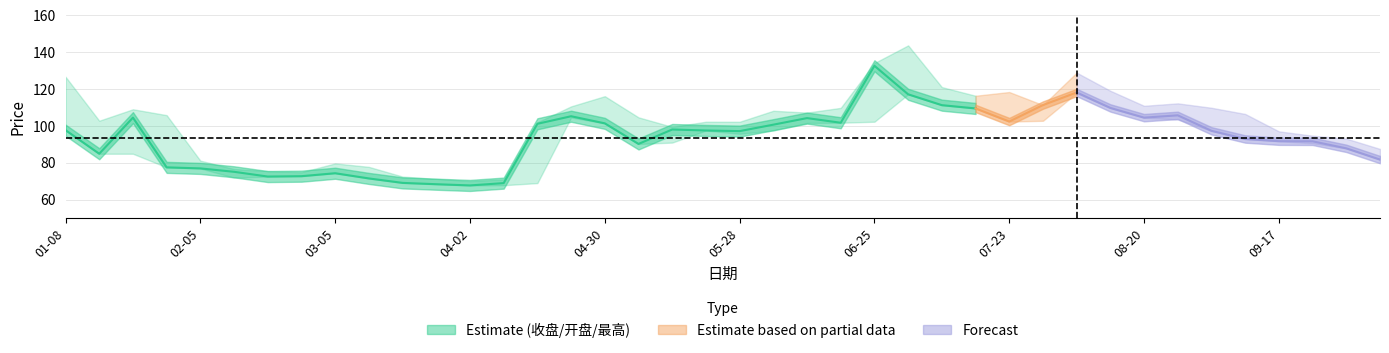

Is it true that 收盘 equals 105.2 at 2021-04-23?

True